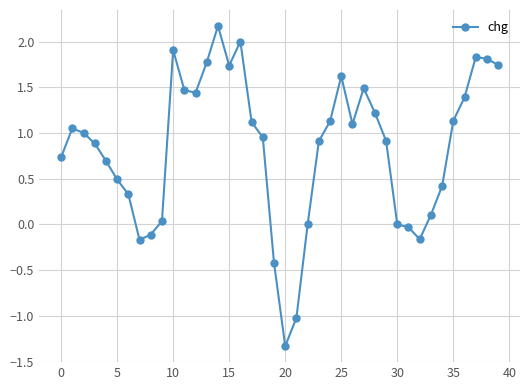

What is the difference between the maximum and minimum values?

3.5